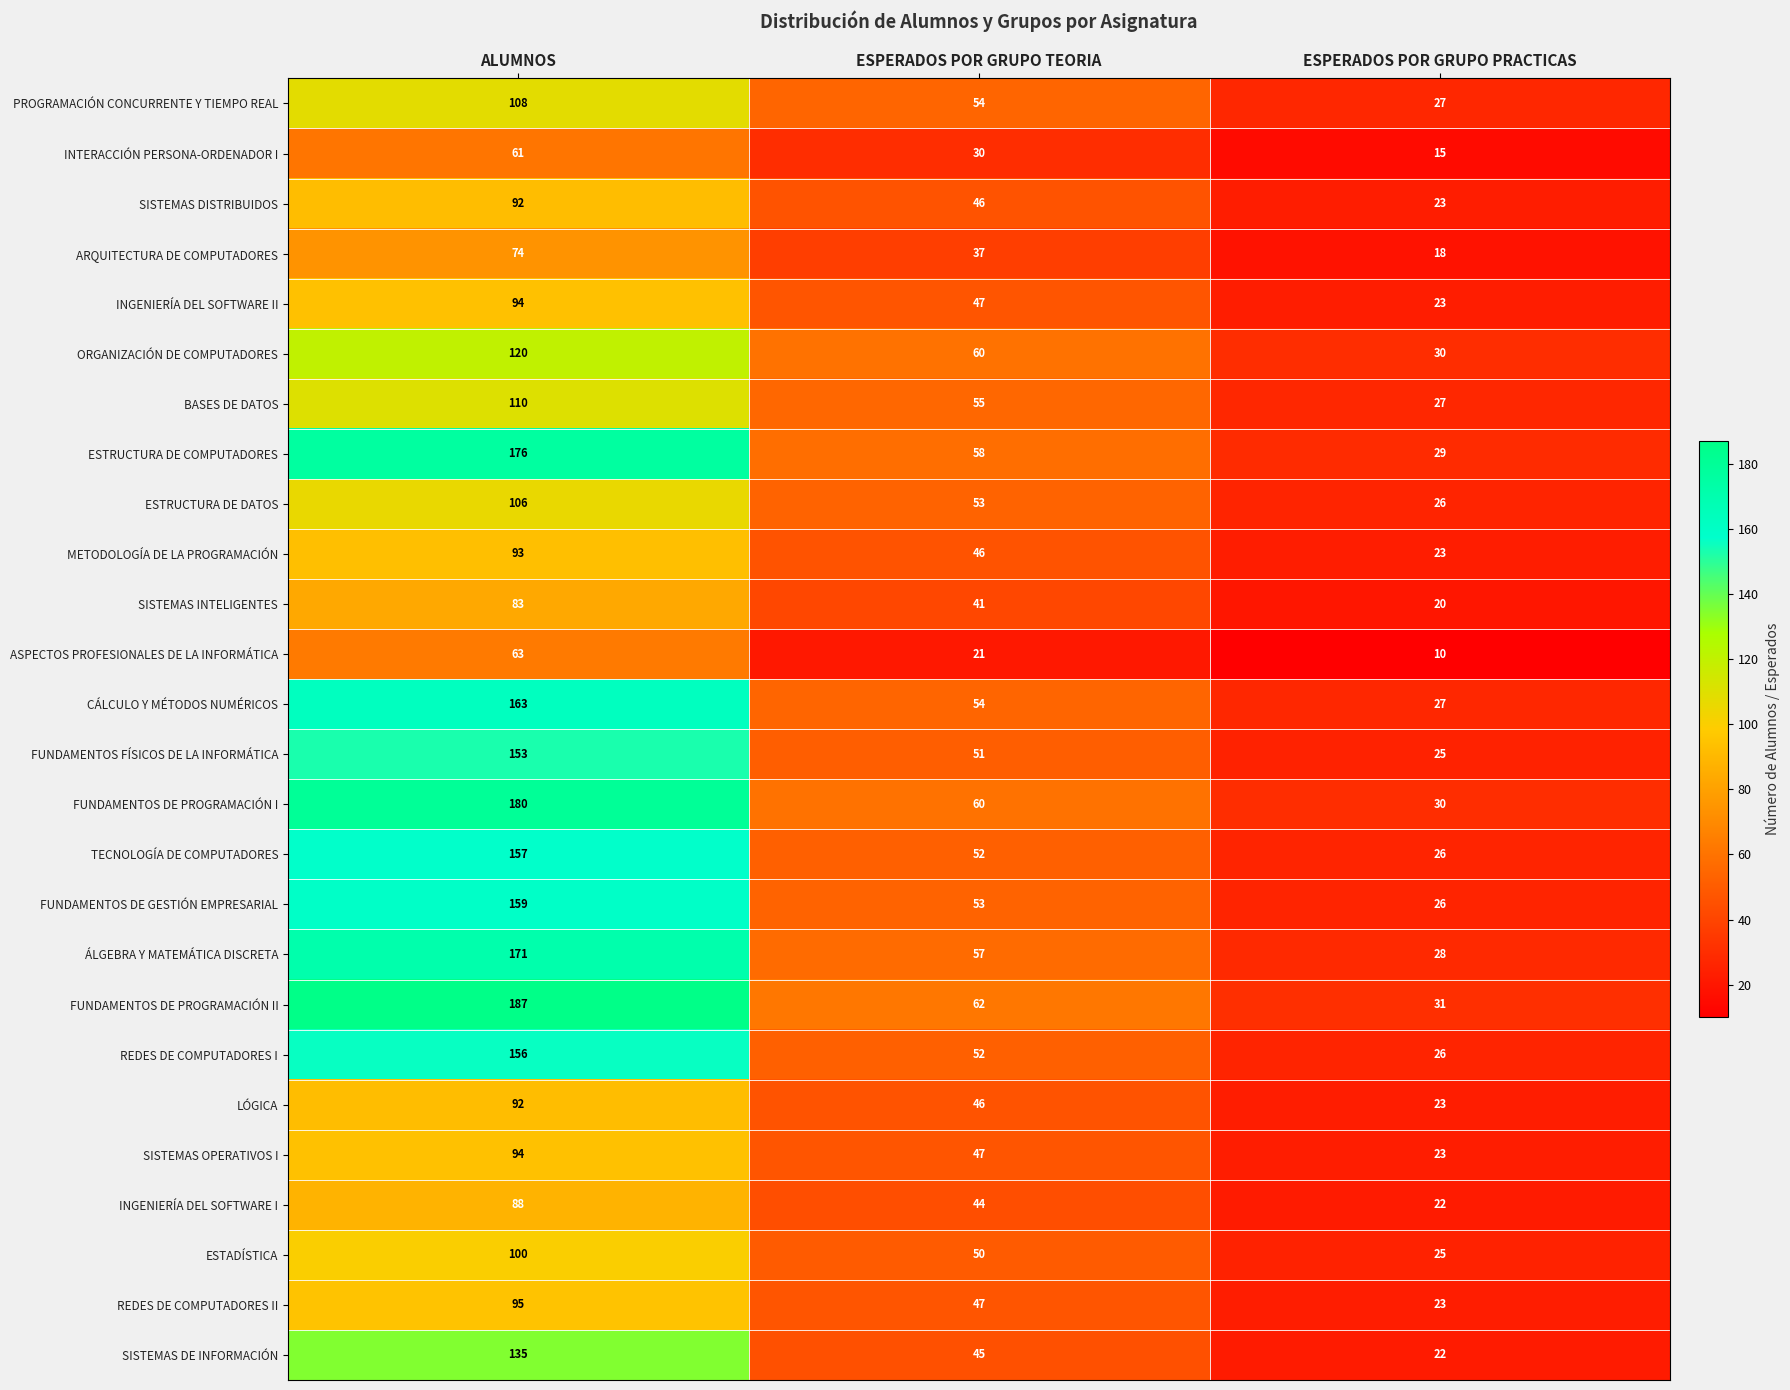

Is the value of SISTEMAS DISTRIBUIDOS at ESPERADOS POR GRUPO TEORIA greater than the value of FUNDAMENTOS DE PROGRAMACIÓN I at ESPERADOS POR GRUPO TEORIA?

No